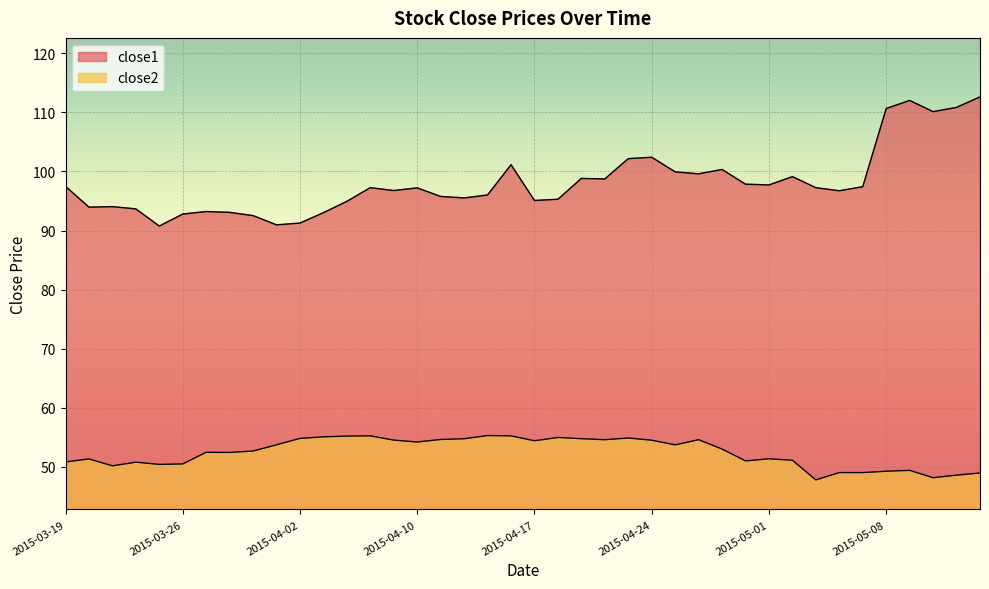

Rank the series by their maximum value, from highest to lowest.

close1, close2